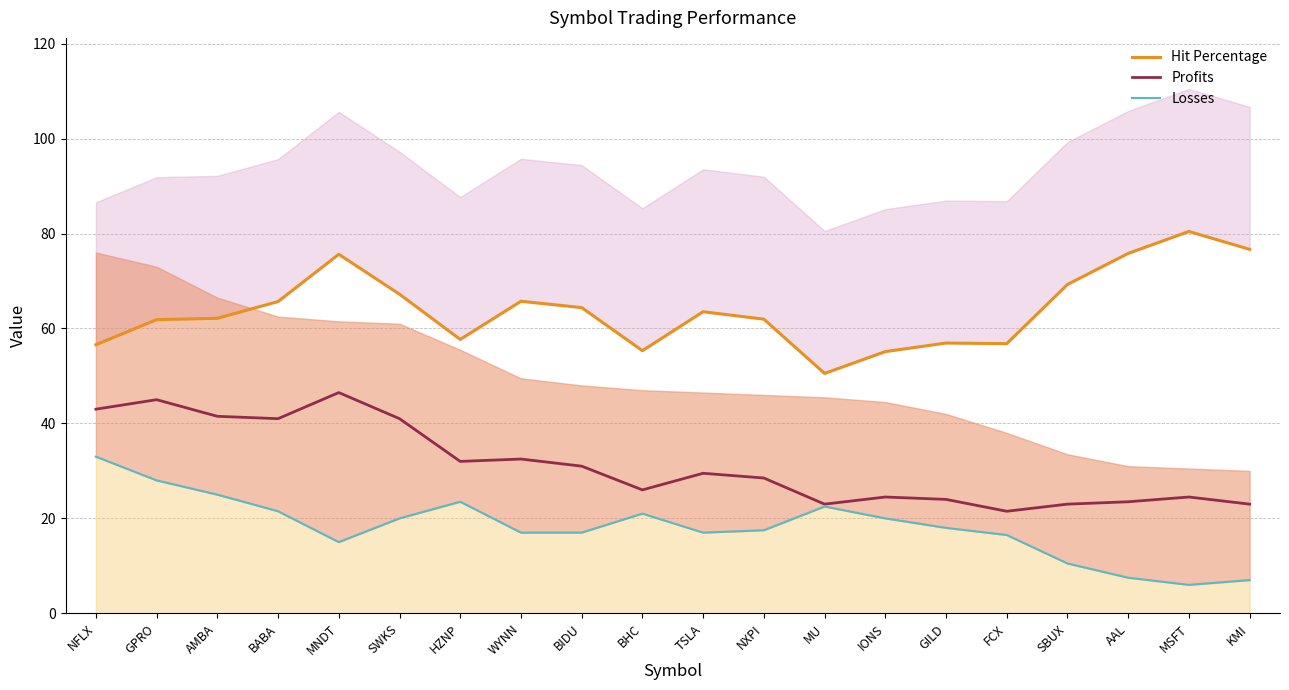

How many interior local peaks does the Losses series have?

3